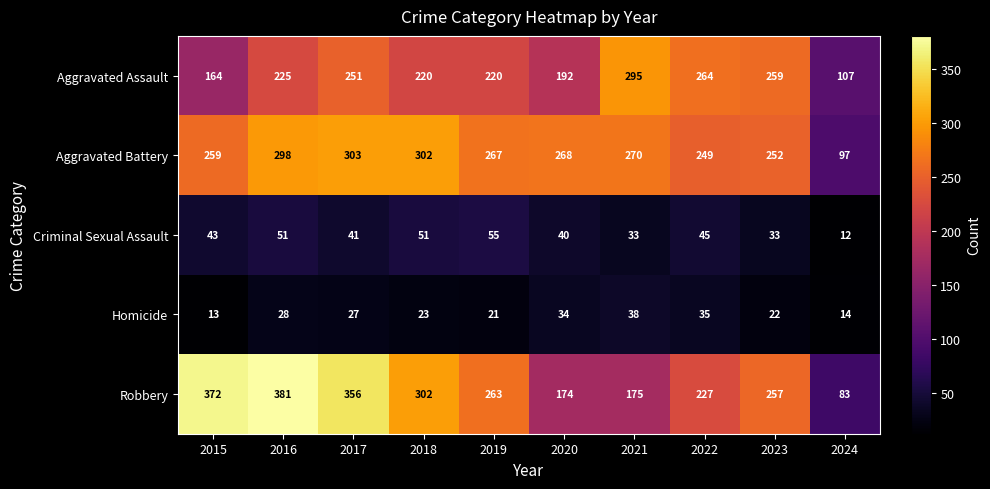

What is the highest value of the Homicide series?

38